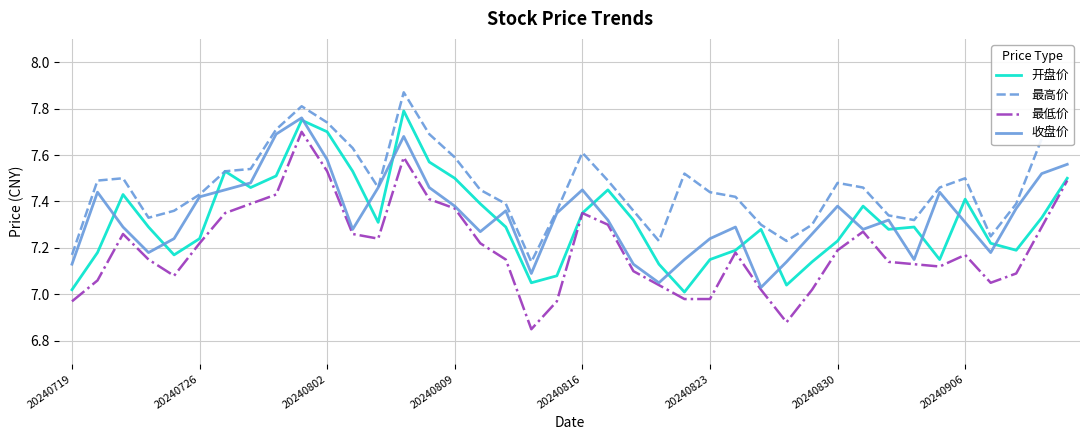

Which series has the largest range (max minus min)?

最低价